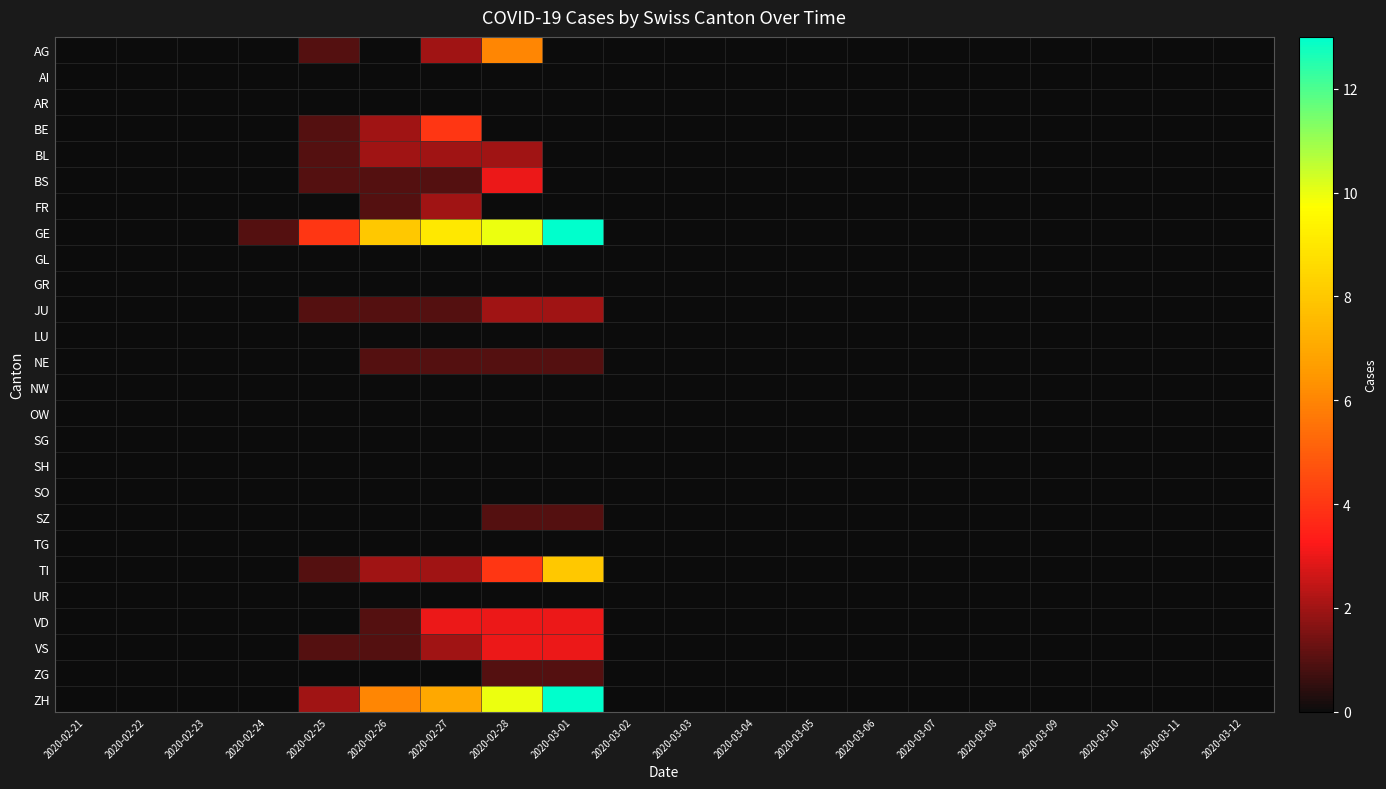

At which category is the sum across all series the highest?

2020-02-28